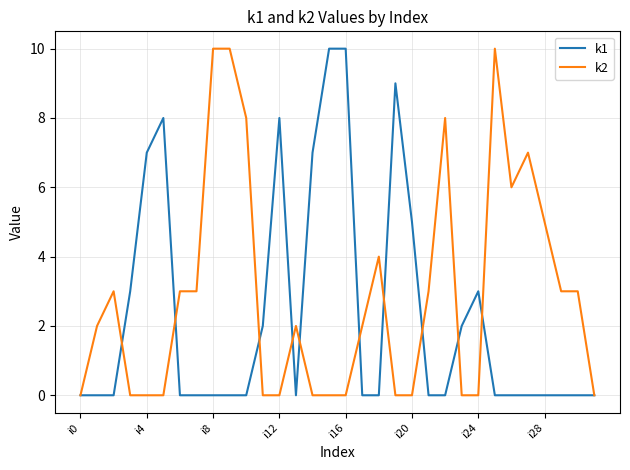

List the series in order of their overall mean, highest first.

k2, k1